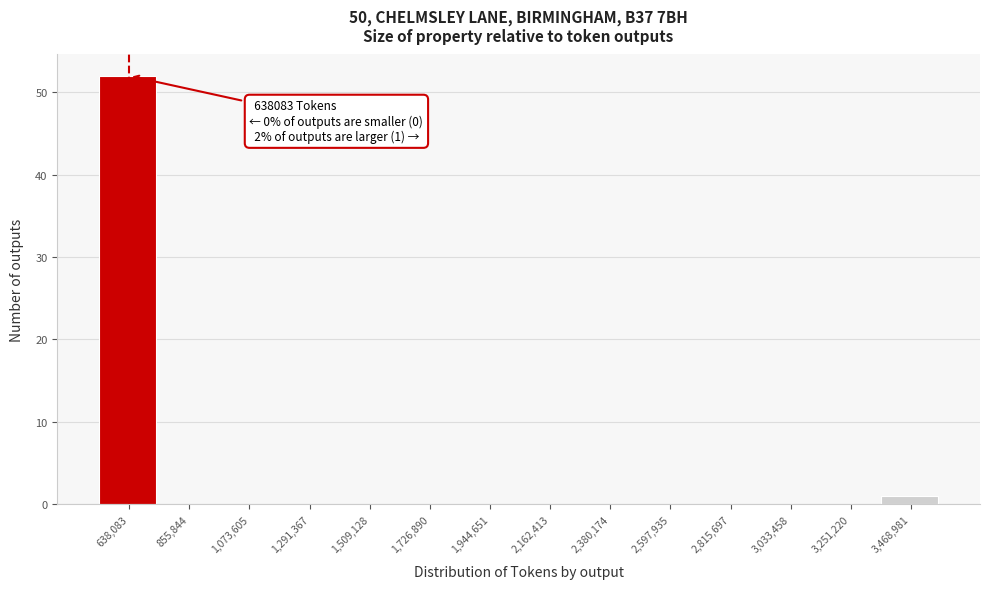

Reading right to left, extract all data points from this chart.

3,468,981=1	3,251,220=0	3,033,458=0	2,815,697=0	2,597,935=0	2,380,174=0	2,162,413=0	1,944,651=0	1,726,890=0	1,509,128=0	1,291,367=0	1,073,605=0	855,844=0	638,083=52